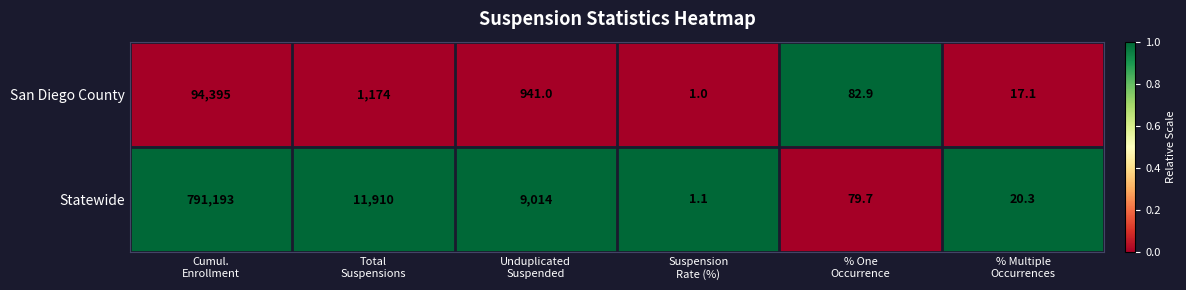

Which series has the largest total across all categories?

Statewide